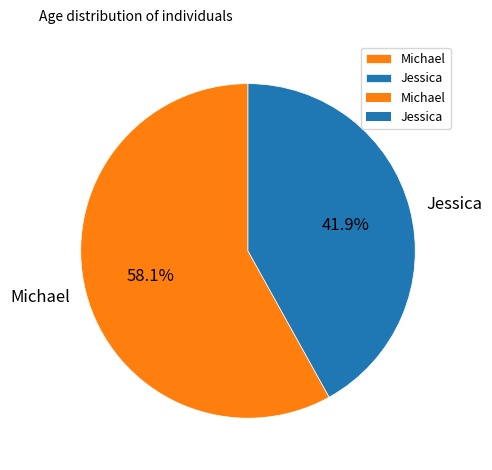

What percentage is the Michael slice, to the nearest percent?

58%